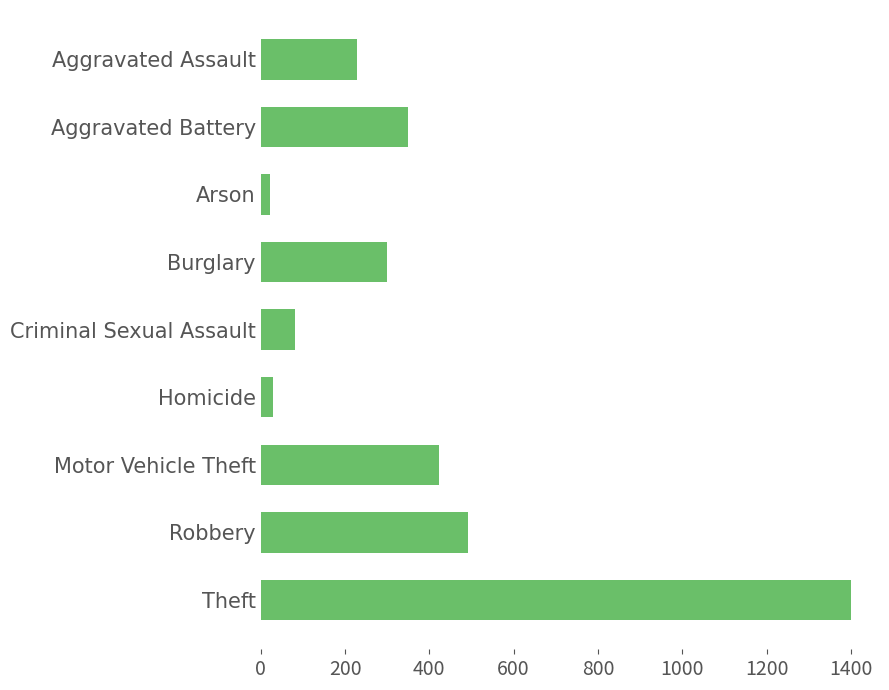

What is the difference between the maximum and minimum values?

1376